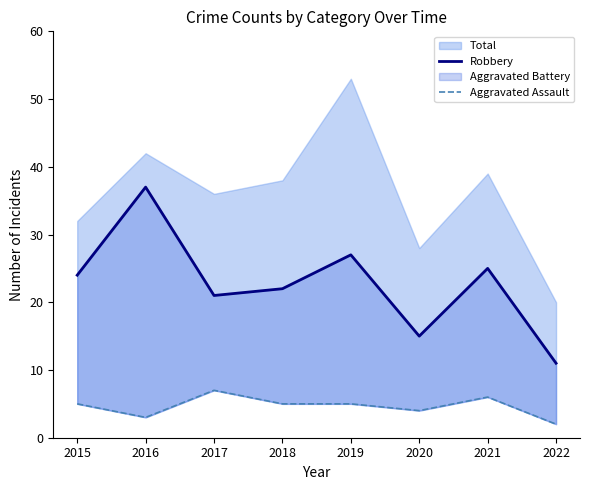

True or false: Aggravated Assault has more than 1 points higher than both neighbors.

True